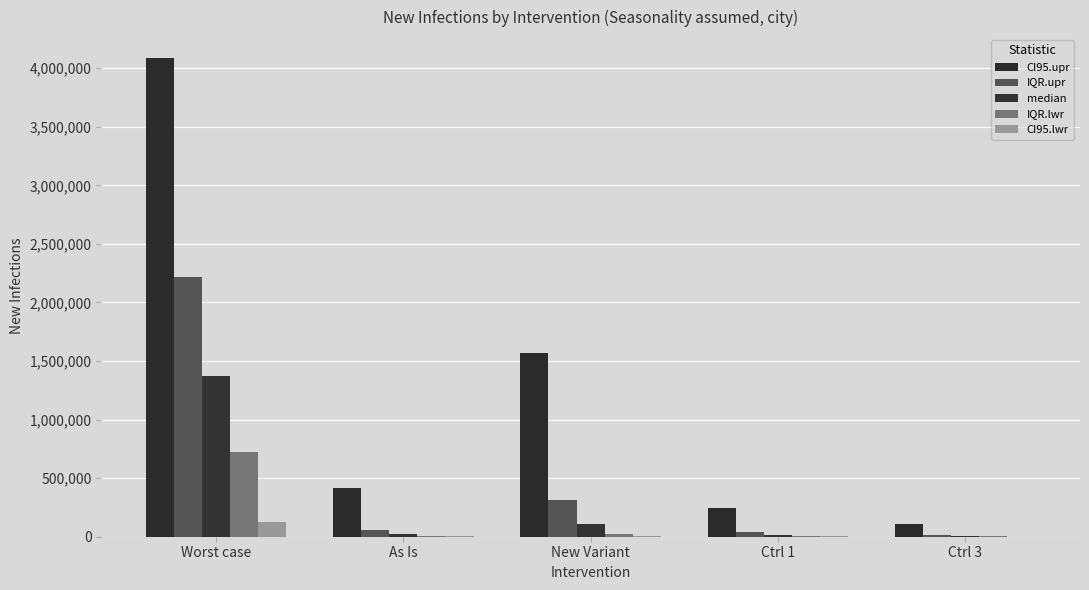

How many data points does each series have?

5